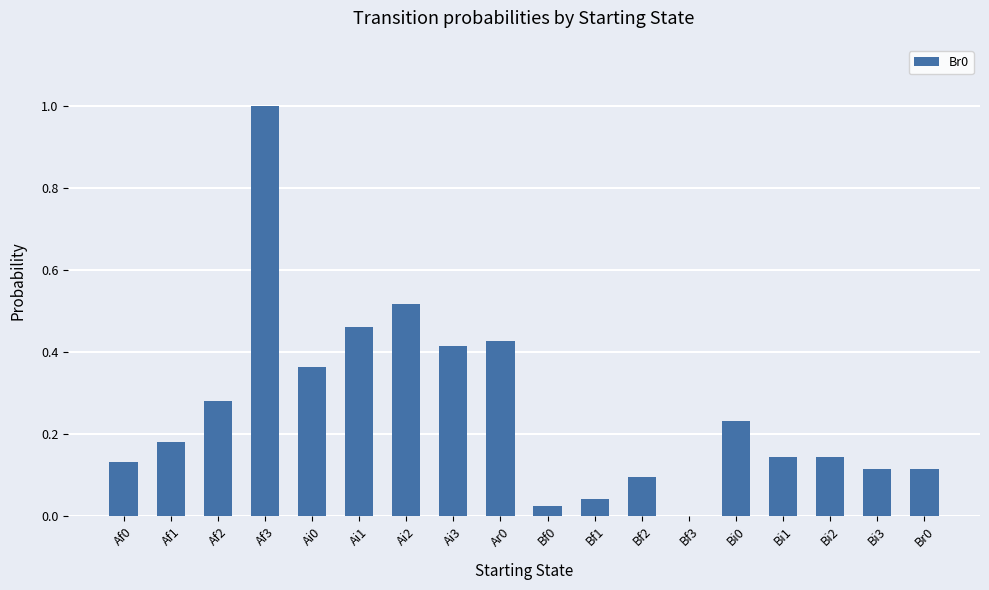

The value at Ai3 is 0.2. True or false?

False